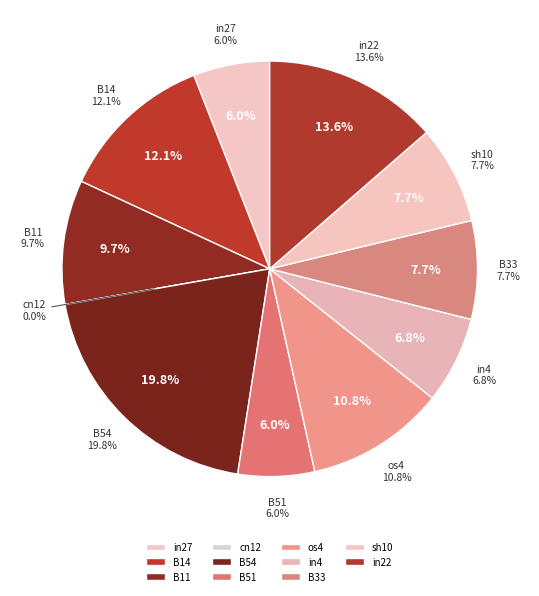

Which category has the biggest portion of the pie?

B54